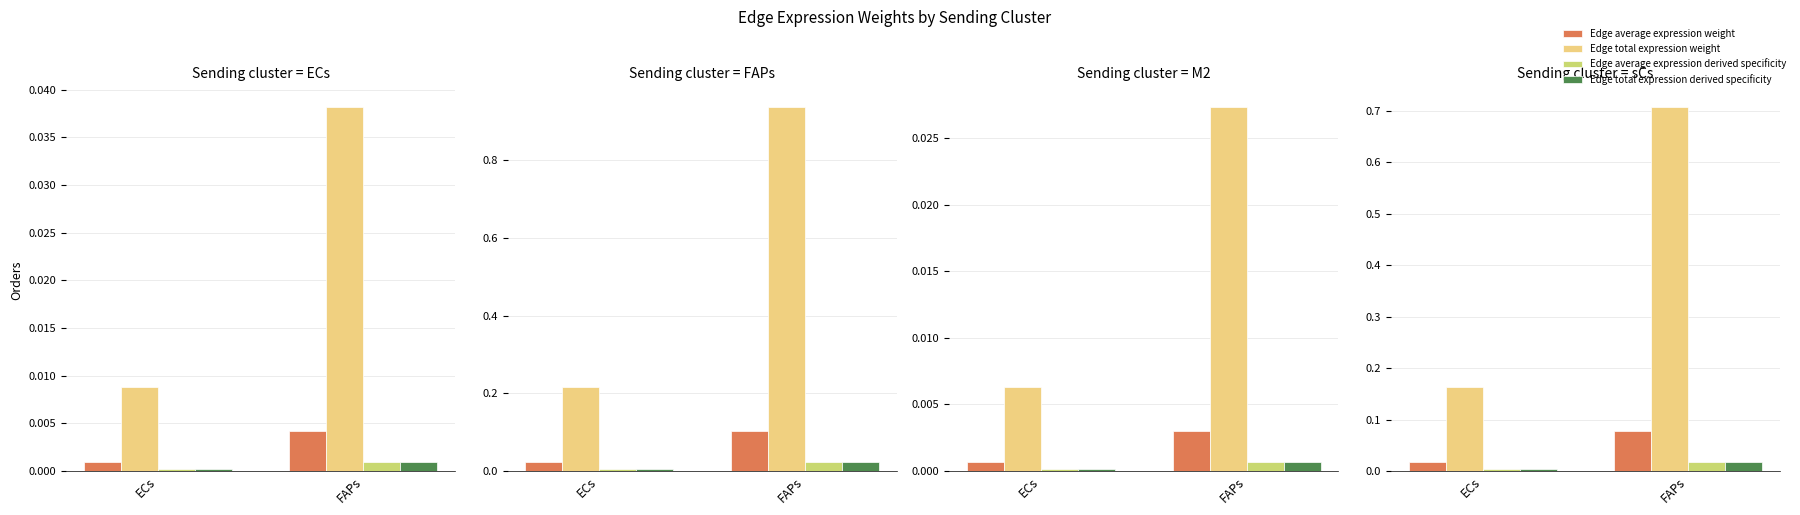

What are all the series names shown in the legend?

Edge average expression weight, Edge total expression weight, Edge average expression derived specificity, Edge total expression derived specificity